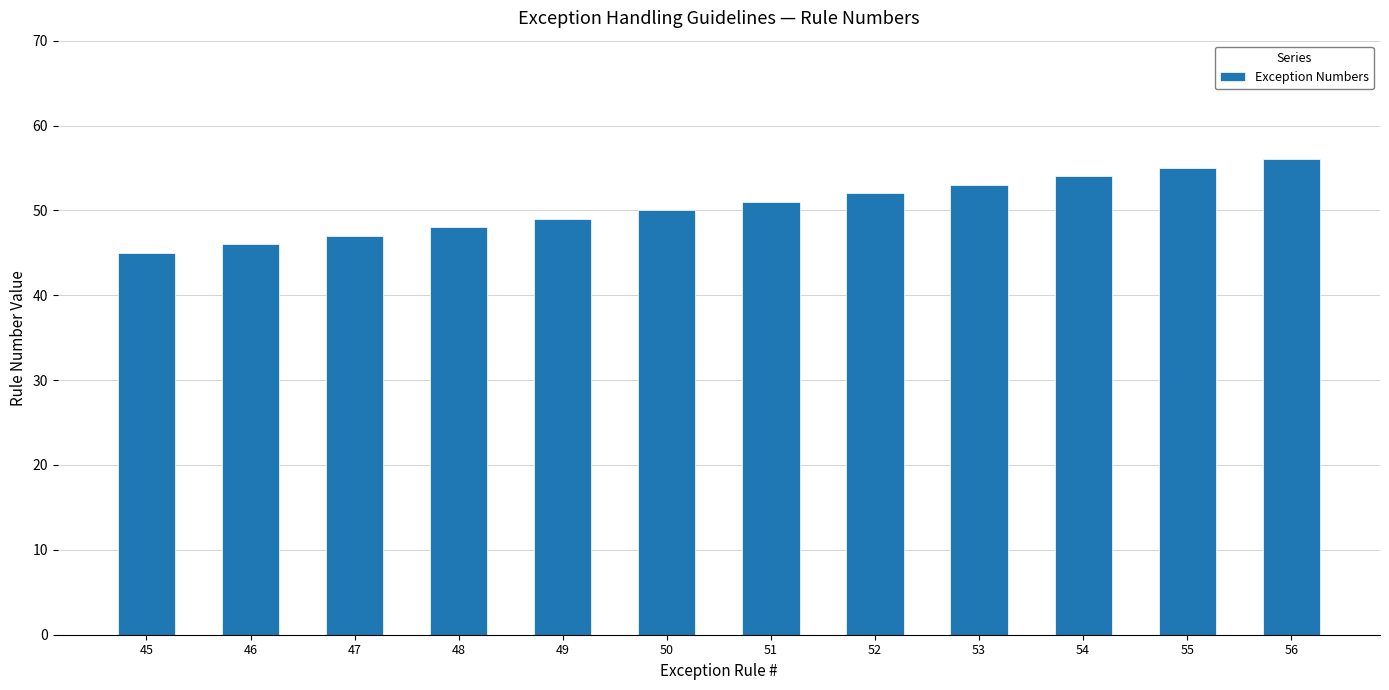

What is the value of the 3rd bar from the left?

47